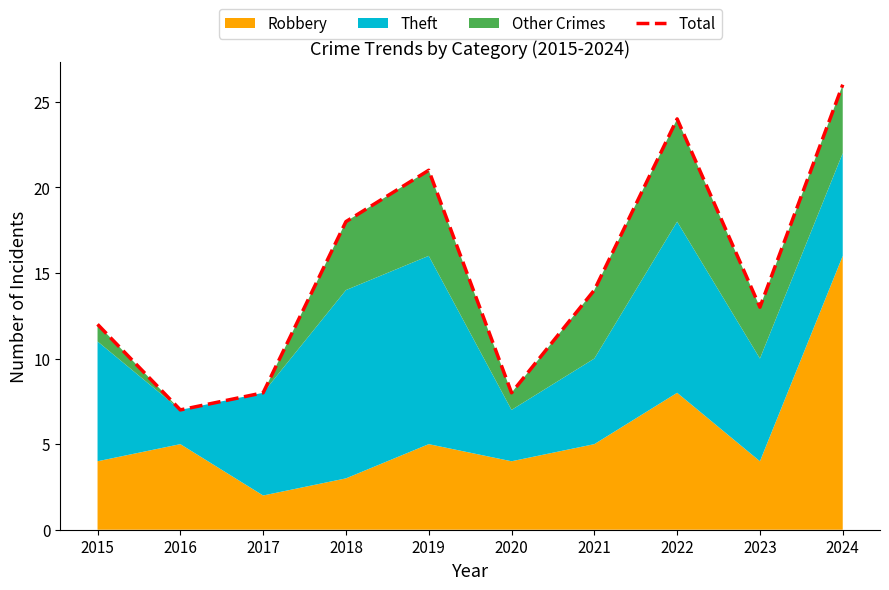

How many data points are above 14?

4